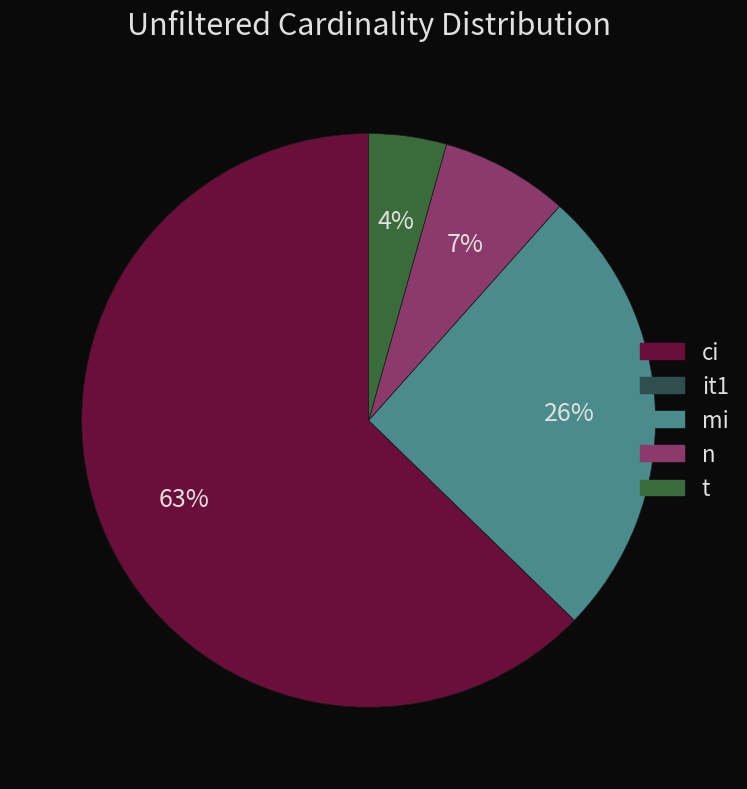

What percentage is NOT represented by mi?

74.3%